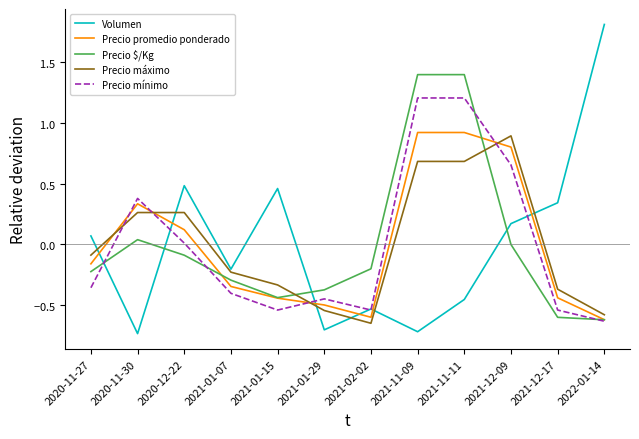

What are all the series names shown in the legend?

Volumen, Precio promedio ponderado, Precio $/Kg, Precio máximo, Precio mínimo